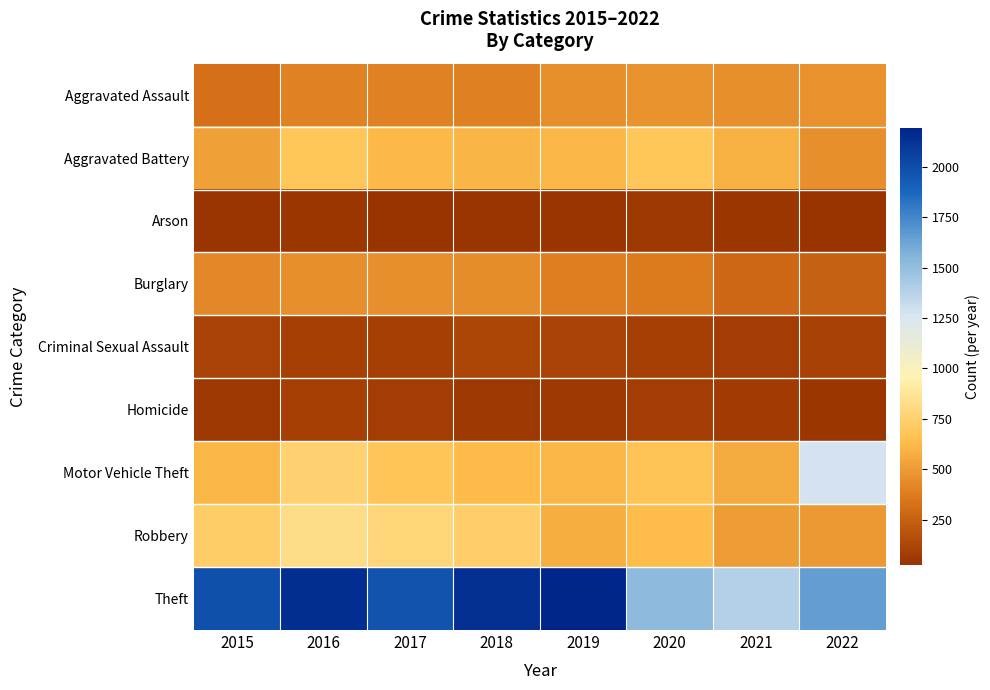

Reading right to left, transcribe all the data shown in this chart.

Aggravated Assault: 2022=457	2021=452	2020=468	2019=452	2018=392	2017=396	2016=402	2015=323
Aggravated Battery: 2022=448	2021=587	2020=691	2019=608	2018=600	2017=623	2016=691	2015=515
Arson: 2022=31	2021=43	2020=55	2019=32	2018=37	2017=23	2016=40	2015=35
Burglary: 2022=251	2021=280	2020=363	2019=383	2018=443	2017=453	2016=451	2015=422
Criminal Sexual Assault: 2022=94	2021=82	2020=89	2019=102	2018=122	2017=90	2016=87	2015=105
Homicide: 2022=47	2021=69	2020=81	2019=53	2018=56	2017=82	2016=87	2015=50
Motor Vehicle Theft: 2022=1272	2021=560	2020=674	2019=611	2018=631	2017=680	2016=756	2015=614
Robbery: 2022=496	2021=506	2020=639	2019=577	2018=741	2017=780	2016=819	2015=726
Theft: 2022=1653	2021=1392	2020=1518	2019=2190	2018=2140	2017=1968	2016=2148	2015=1981